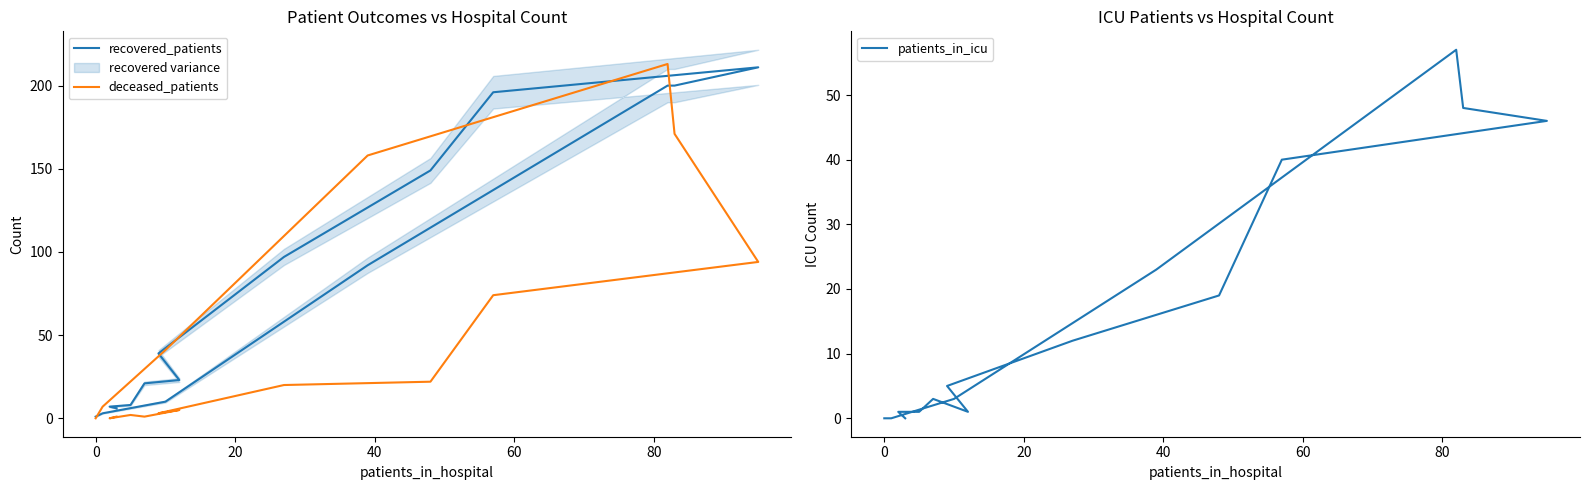

Which series has the widest spread of values?

deceased_patients